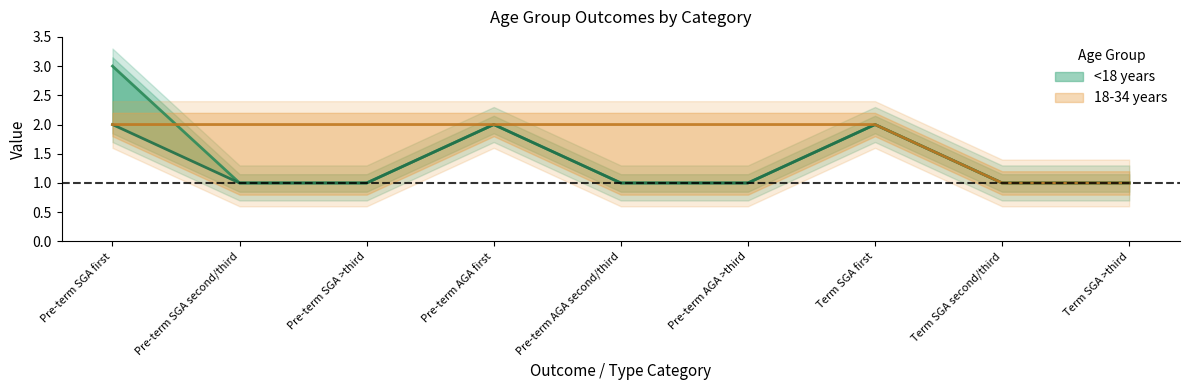

What is the label of the 2nd point from the left?

Pre-term SGA second/third